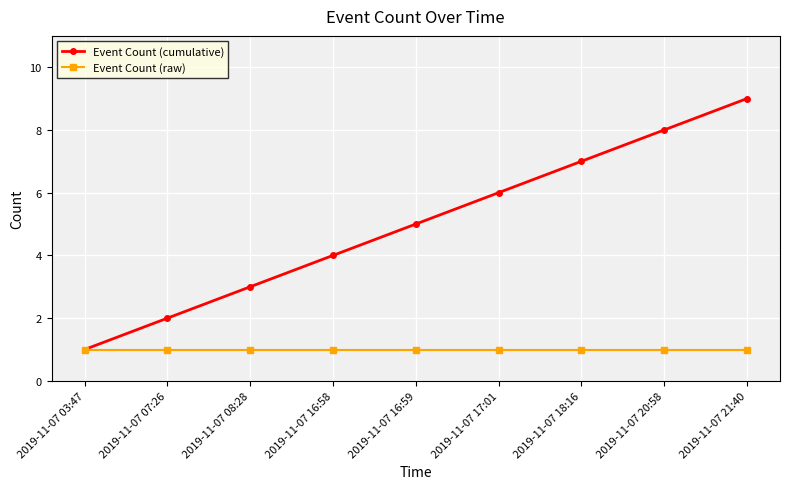

True or false: Event Count (cumulative) has more than 1 interior local peaks.

False